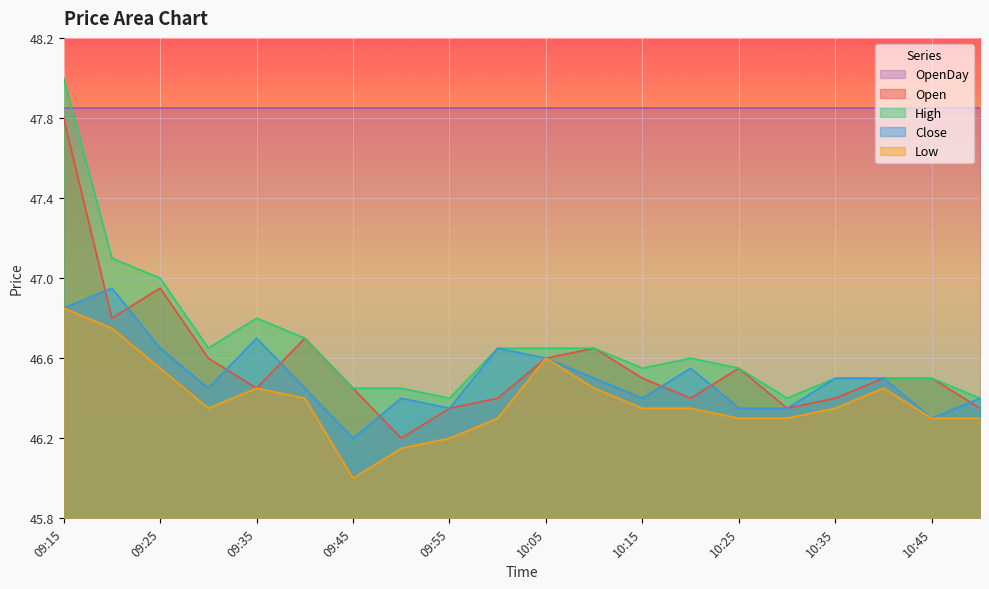

True or false: Close and OpenDay cross at least once.

False